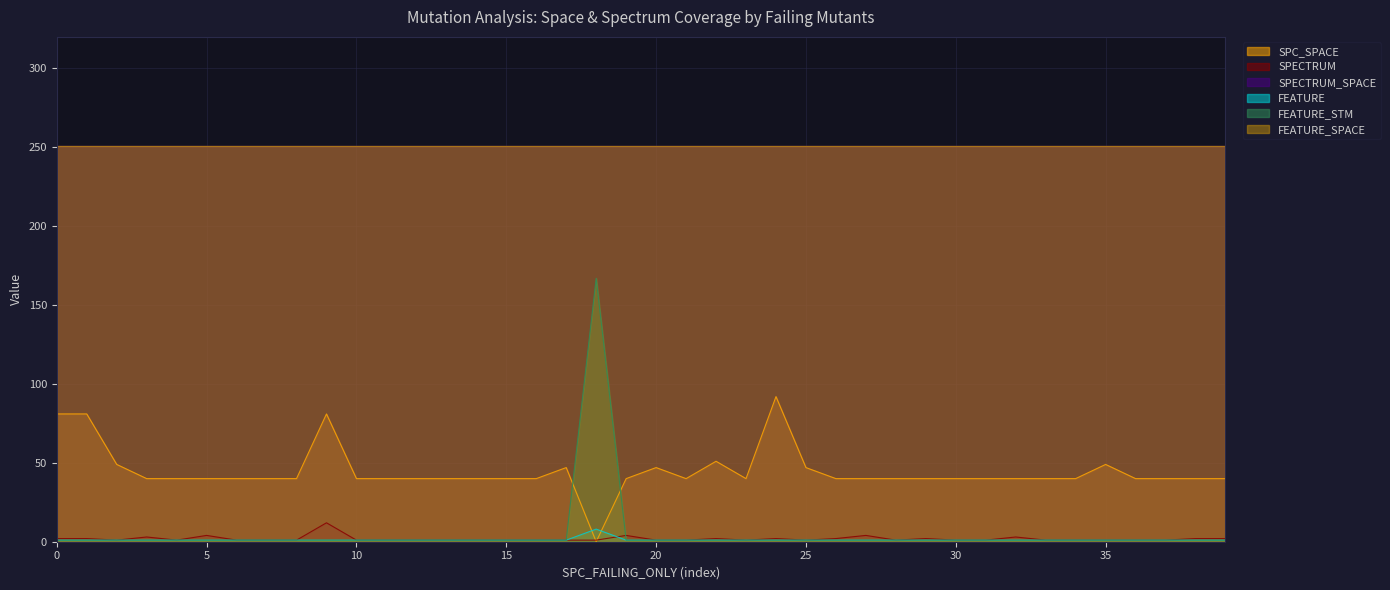

Which category has the highest value in the SPECTRUM series?

9